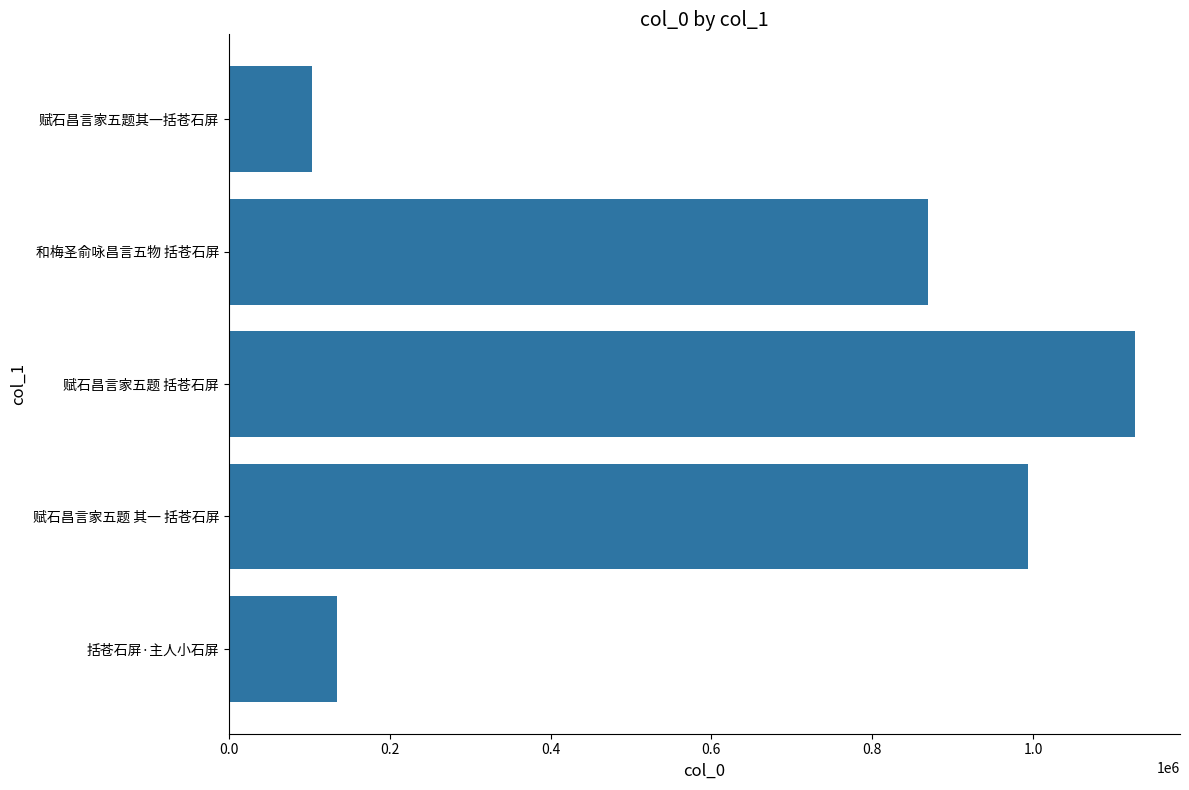

Reading bottom to top, what are all the values shown in this chart?

括苍石屏·主人小石屏=134556	赋石昌言家五题 其一 括苍石屏=993305	赋石昌言家五题 括苍石屏=1126526	和梅圣俞咏昌言五物 括苍石屏=870029	赋石昌言家五题其一括苍石屏=103659